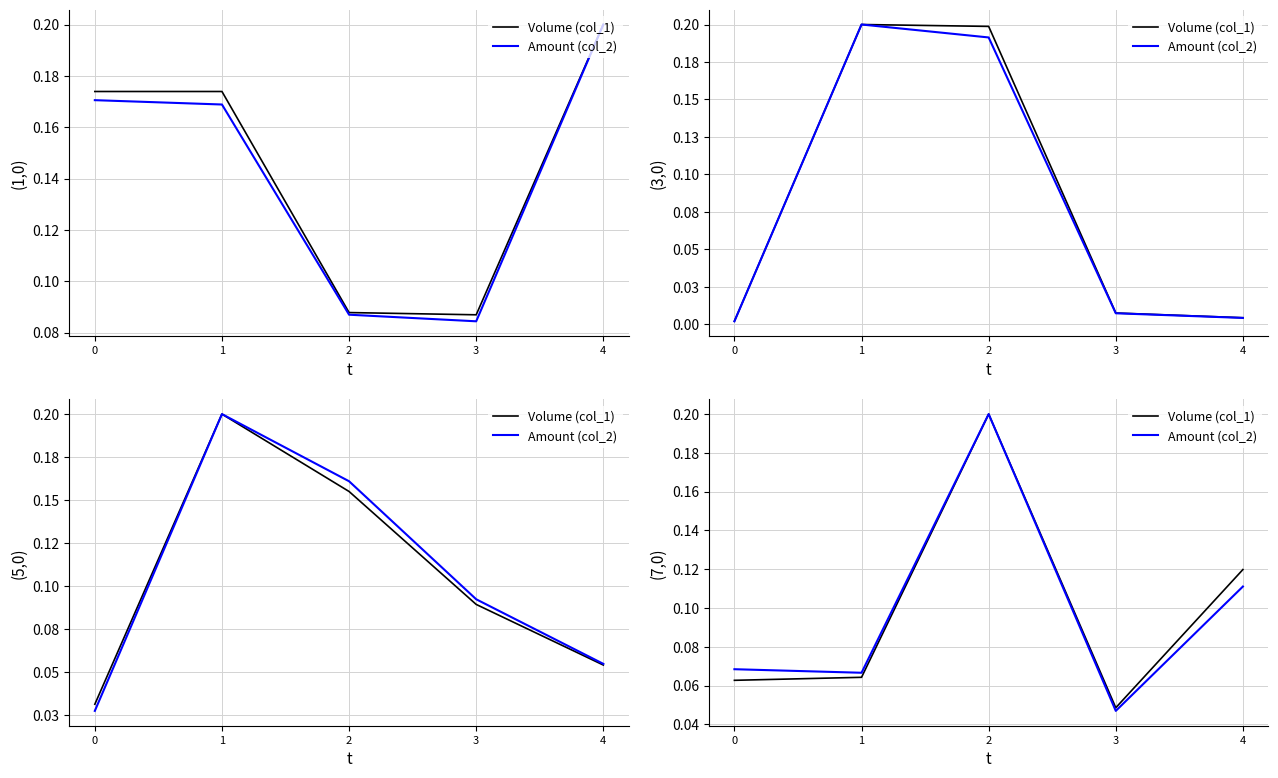

Which has a higher value, 1 or 0?

1